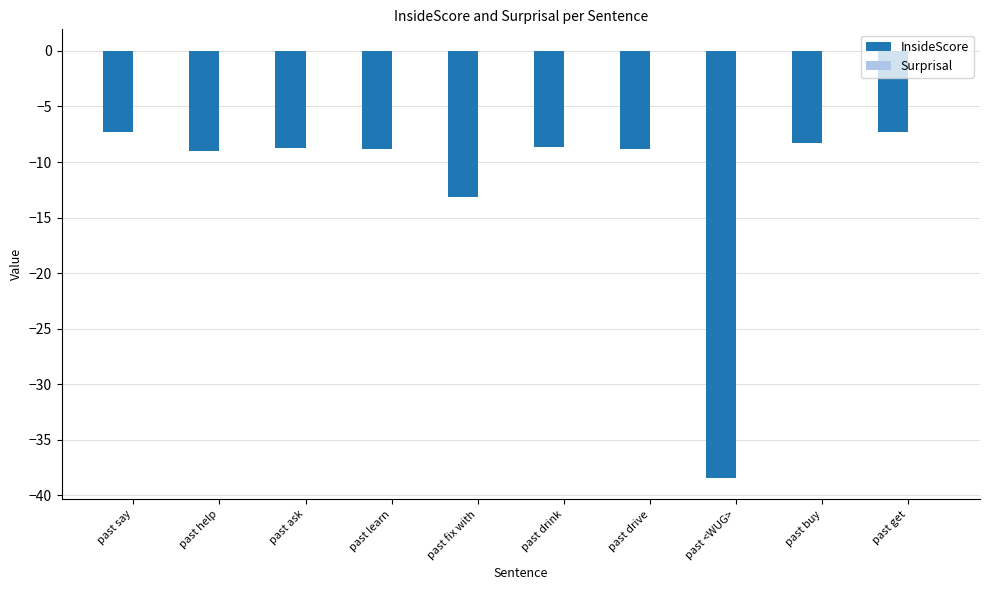

Between past learn and past <WUG>, which series saw the biggest shift?

InsideScore